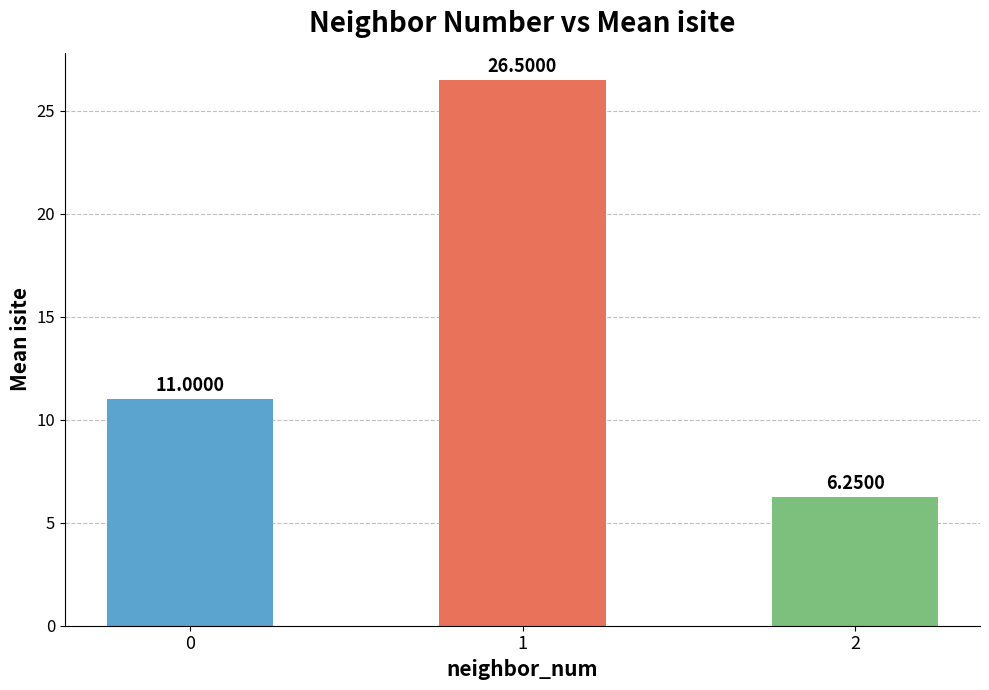

What is the sum of all values?

43.8